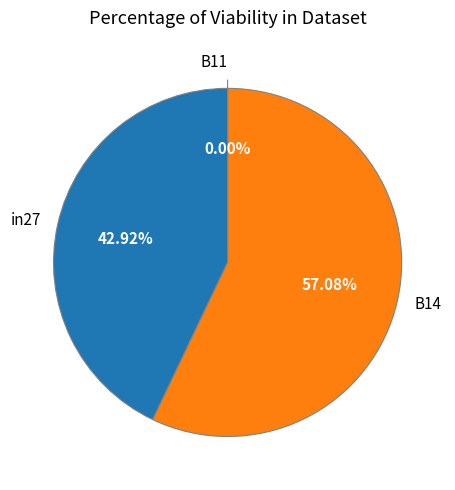

How many slices are in this pie chart?

3